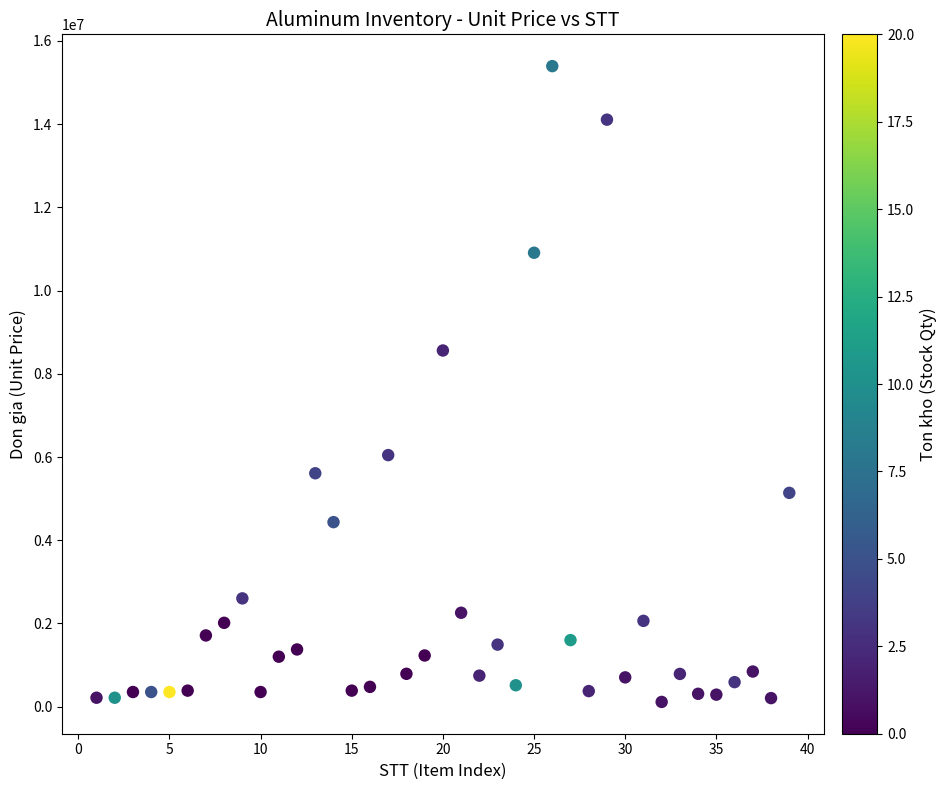

What Y value in the scatter plot is closest to 7754760?

8560800